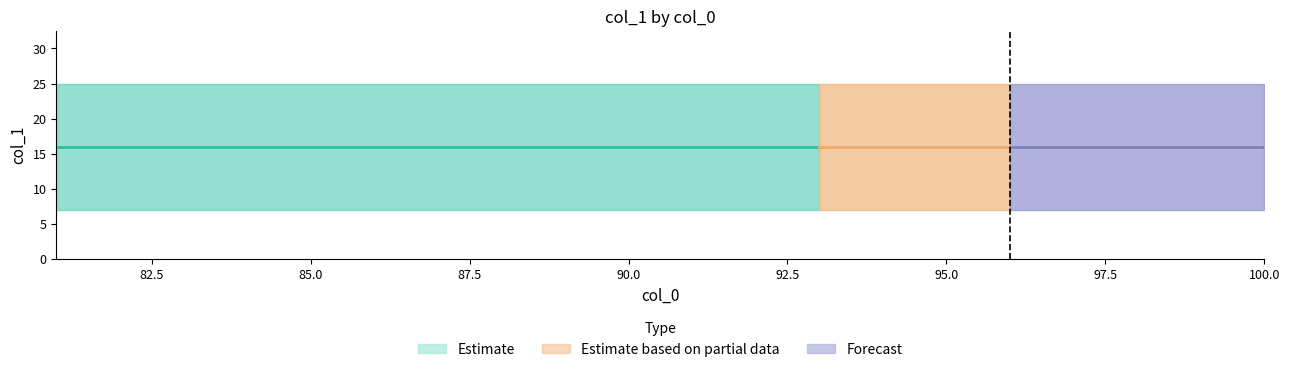

True or false: Mean col_1 and Upper col_1 intersect in this chart.

False